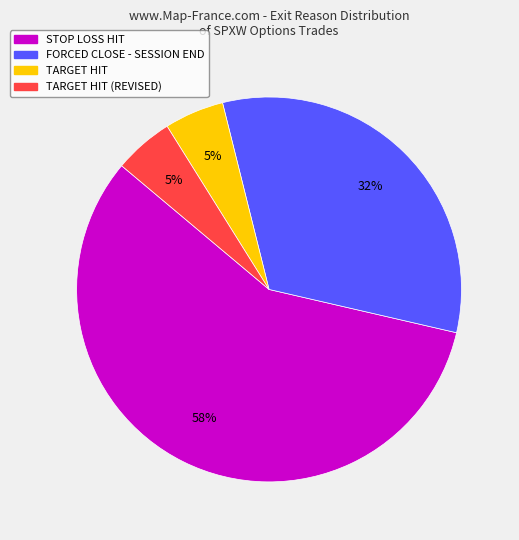

Is there a majority slice in this chart?

Yes